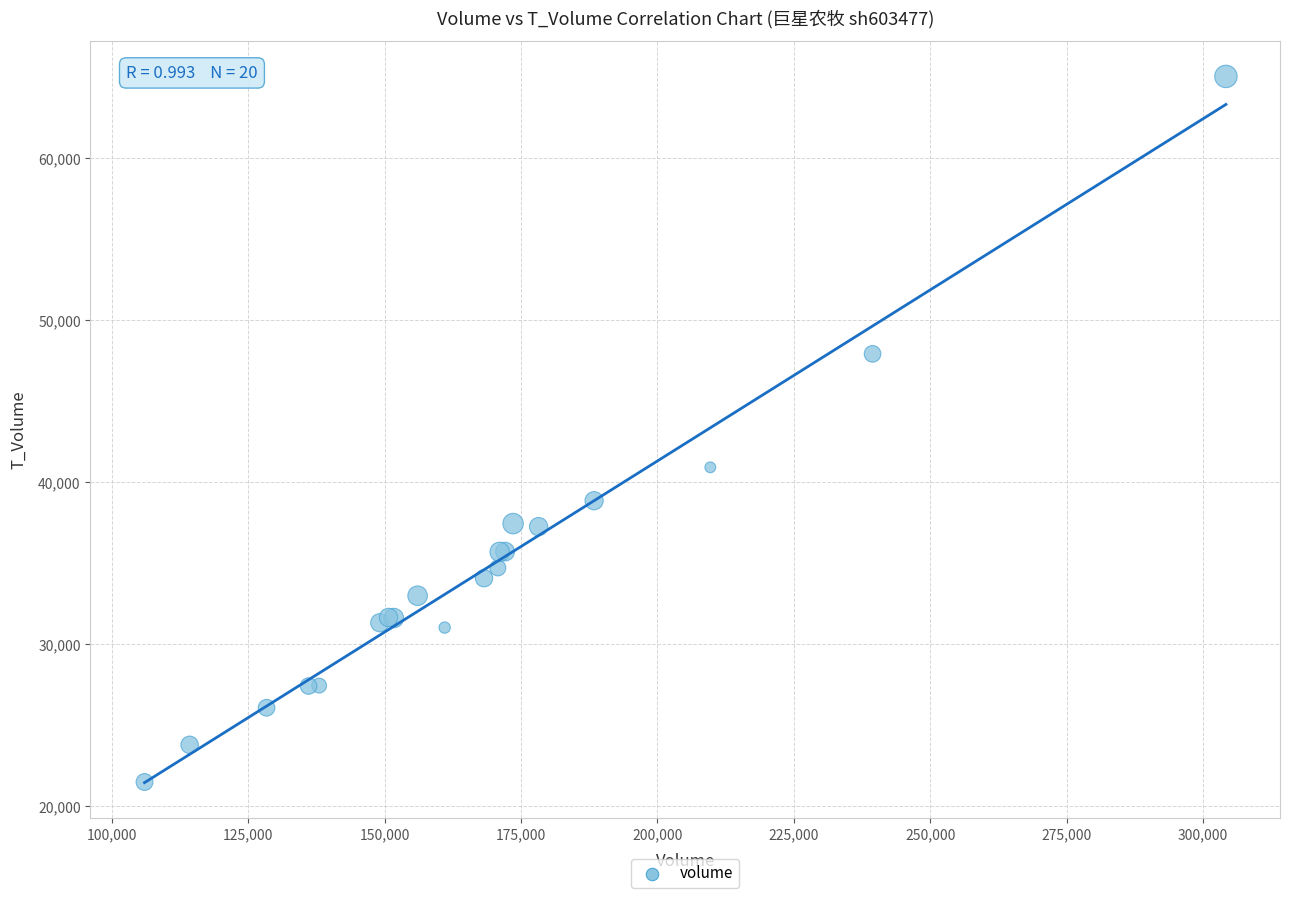

What Y value in the scatter plot is closest to 43267?

40912